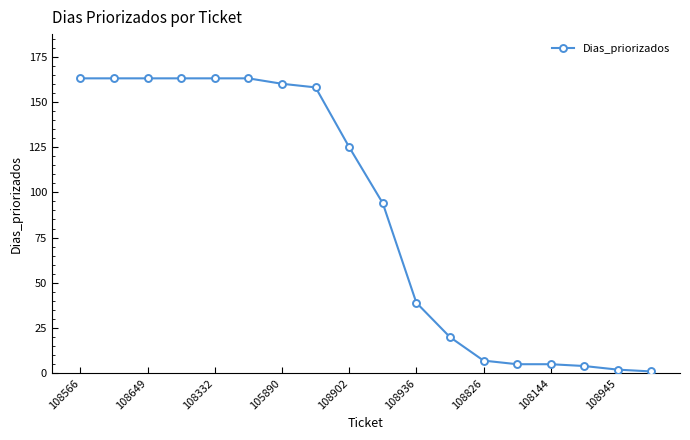

What is the average value?

89